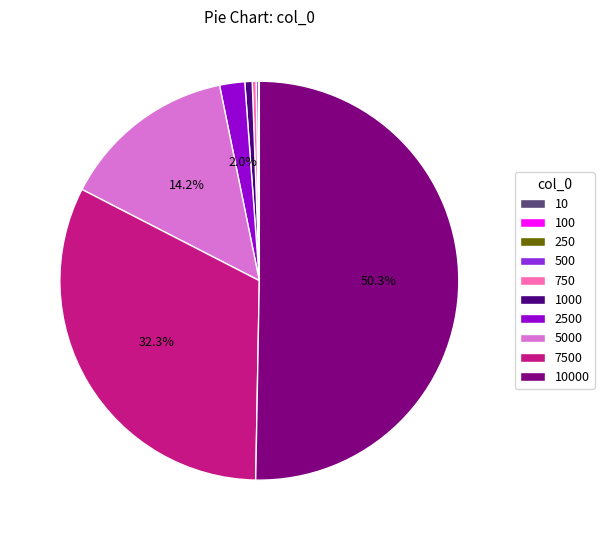

True or false: 7500 accounts for 32% of the total.

True